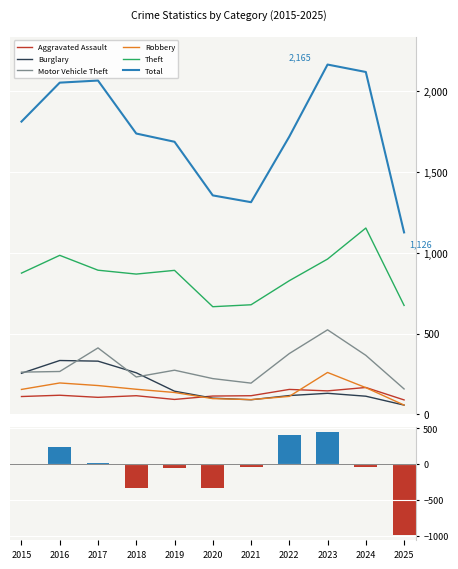

How many values in the Motor Vehicle Theft series are below 265?

5